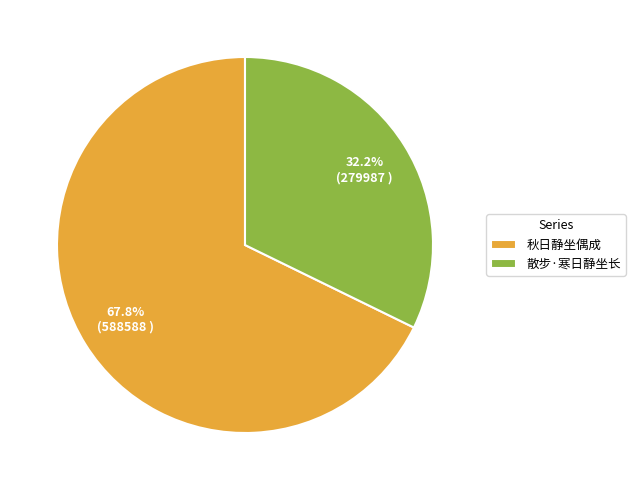

Does any single category account for the majority?

Yes